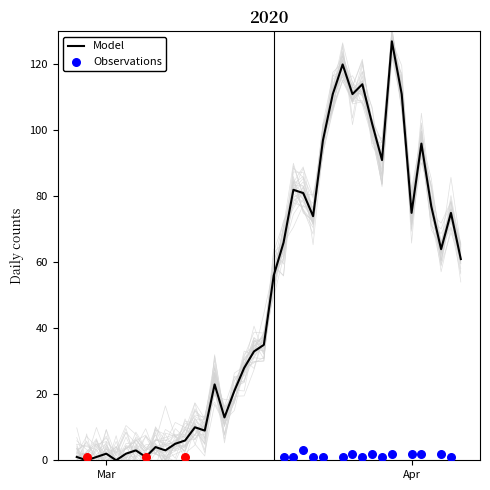

What is the change in value from 2020-03-07 to 2020-03-14?

+18